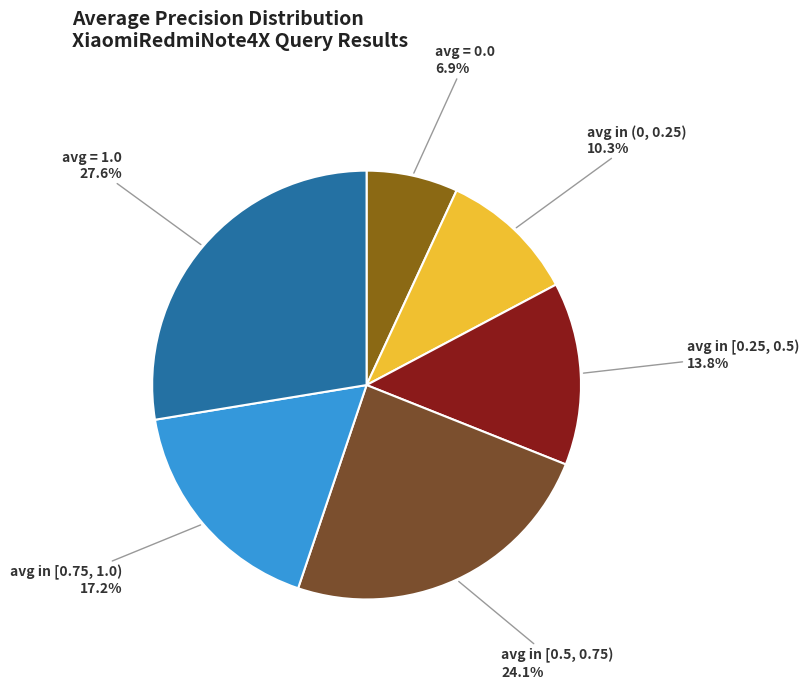

What is the ratio of the value at avg = 1.0 to the value at avg in [0.75, 1.0)?

1.6